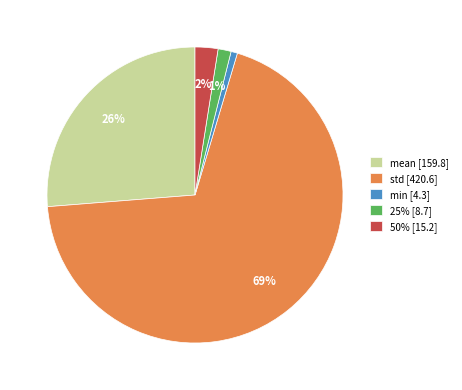

Between std and 50%, which is larger?

std